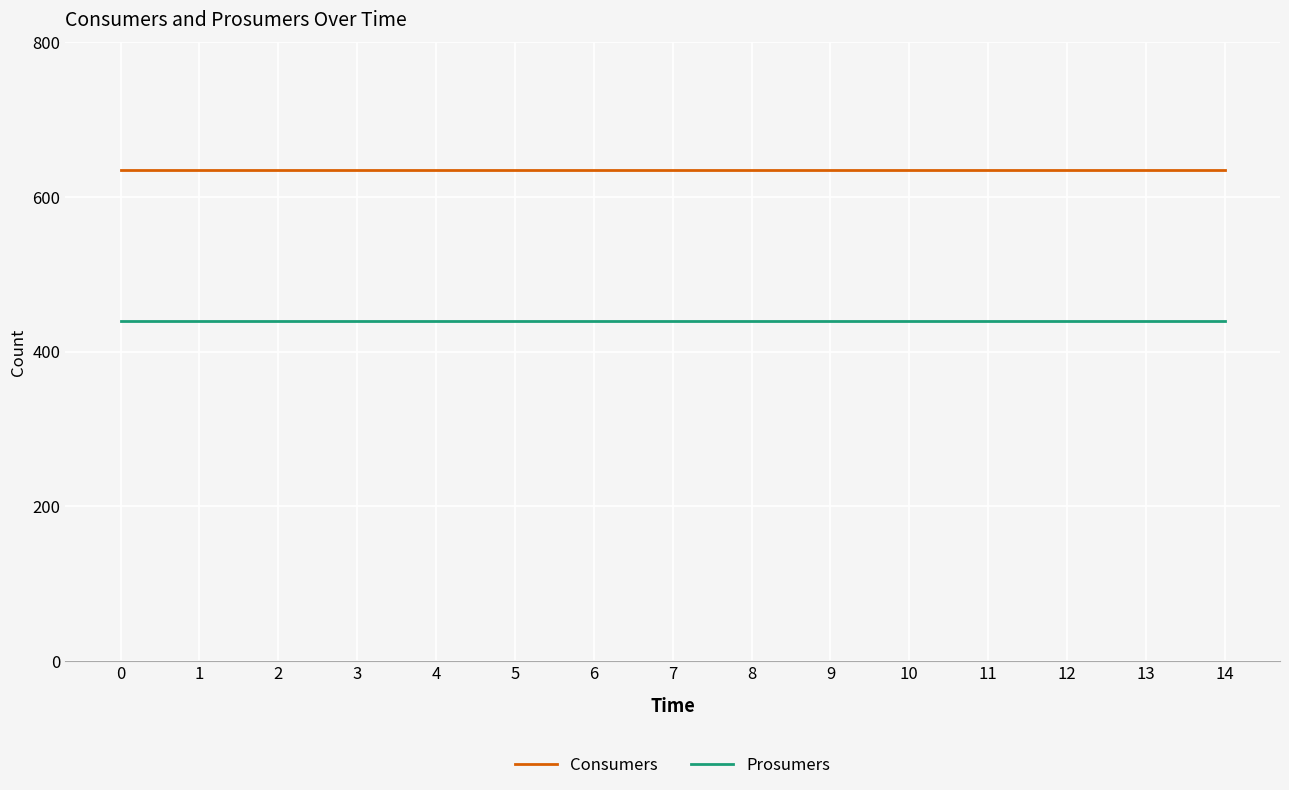

Is it true that Prosumers equals 440 at 5?

True